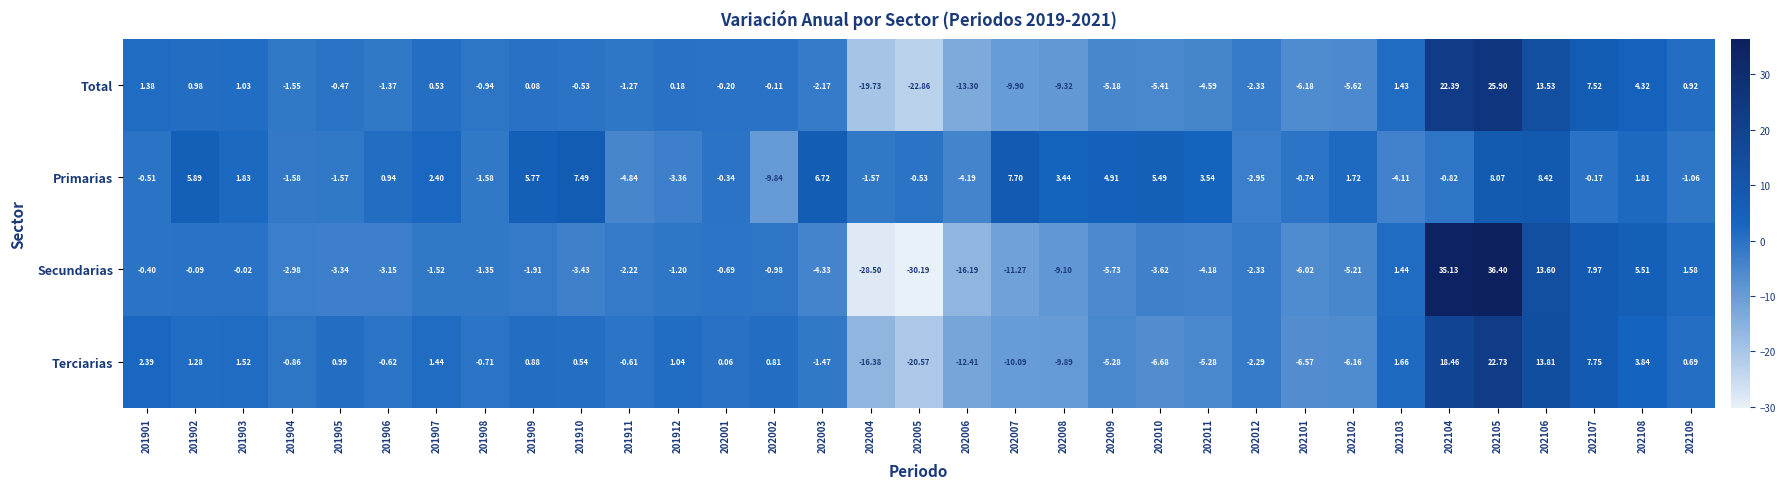

List the series in order of their peak value, highest first.

Secundarias, Total, Terciarias, Primarias